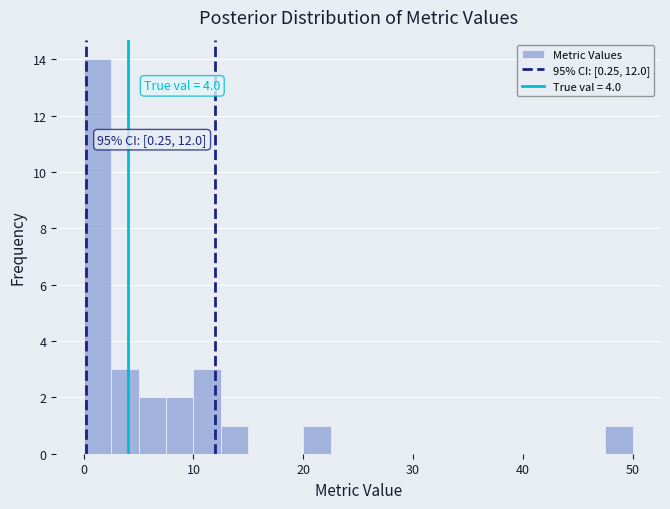

Around what value on the x-axis is the tallest bar? Give the approximate position of its centre, as read against the axis.

1